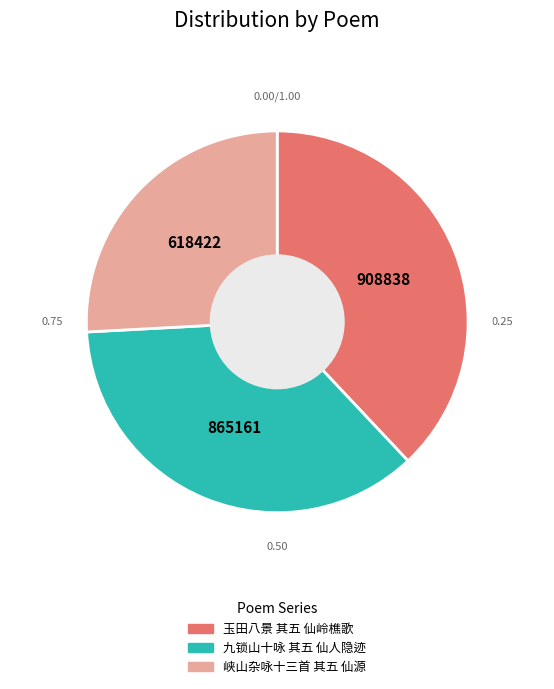

Rank the categories by value from highest to lowest.

玉田八景 其五 仙岭樵歌, 九锁山十咏 其五 仙人隐迹, 峡山杂咏十三首 其五 仙源